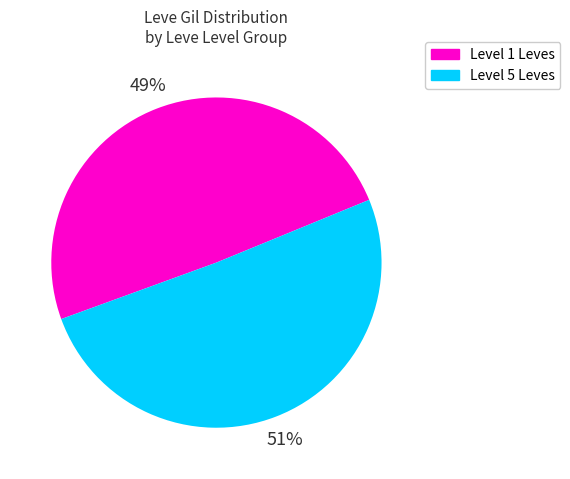

To the nearest percent, what is the average slice percentage?

50%